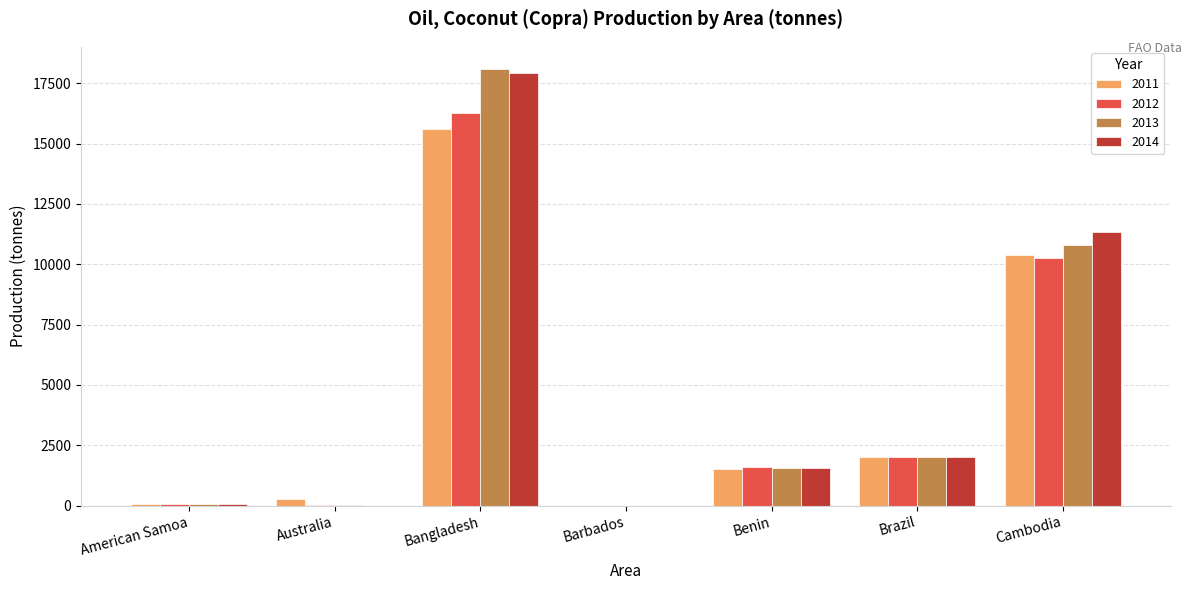

The 2013 series shows 4945 at Bangladesh. True or false?

False